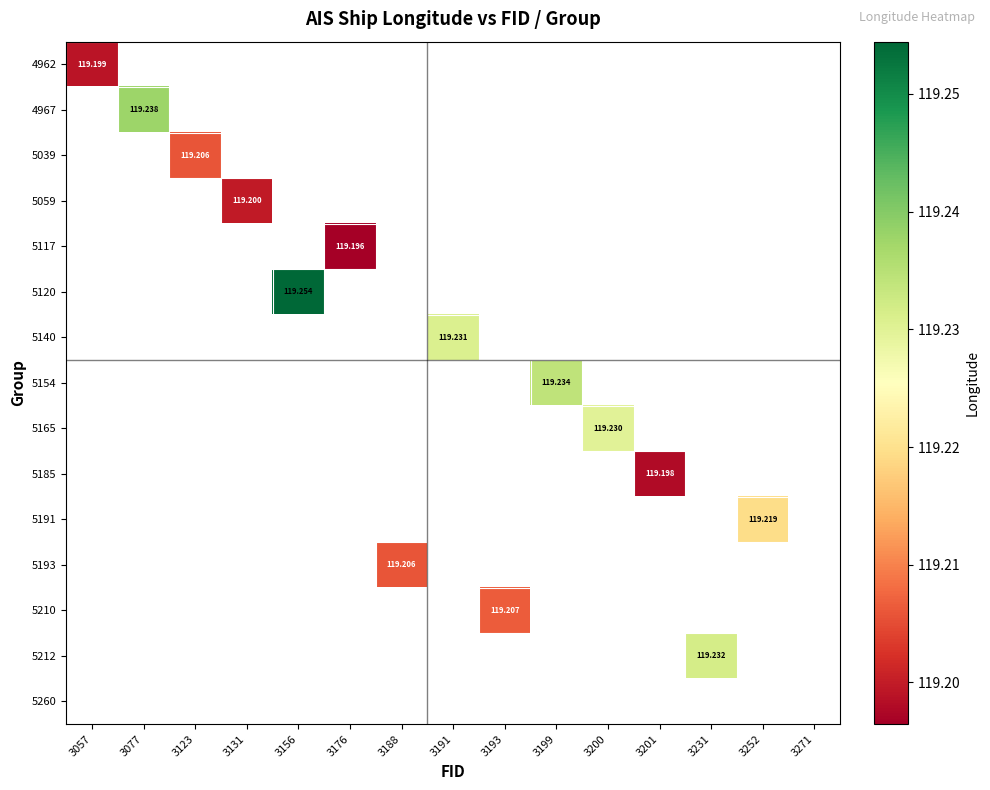

How many distinct data groups are displayed?

15